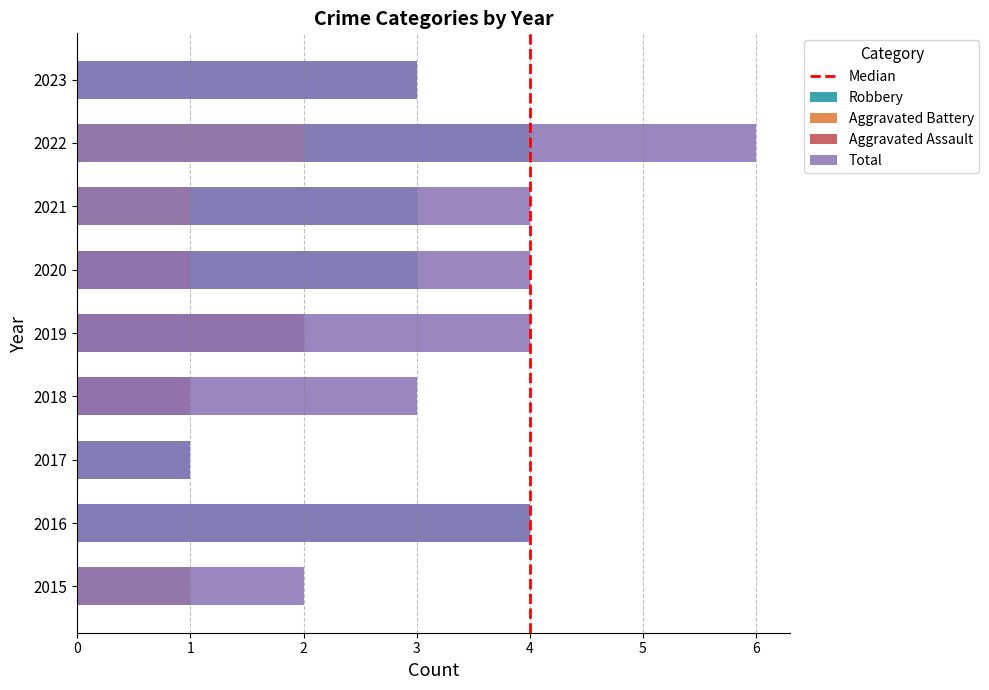

Which series has the largest range (max minus min)?

Total